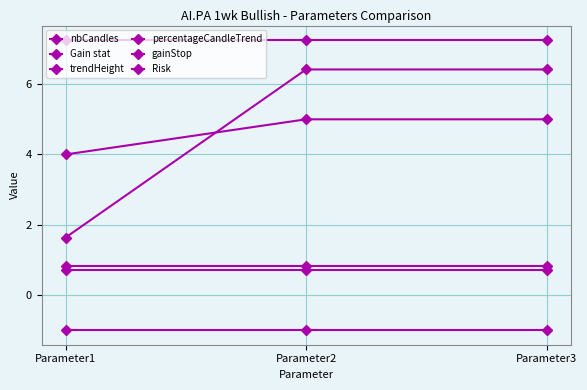

At which label does Risk reach its minimum?

Parameter1